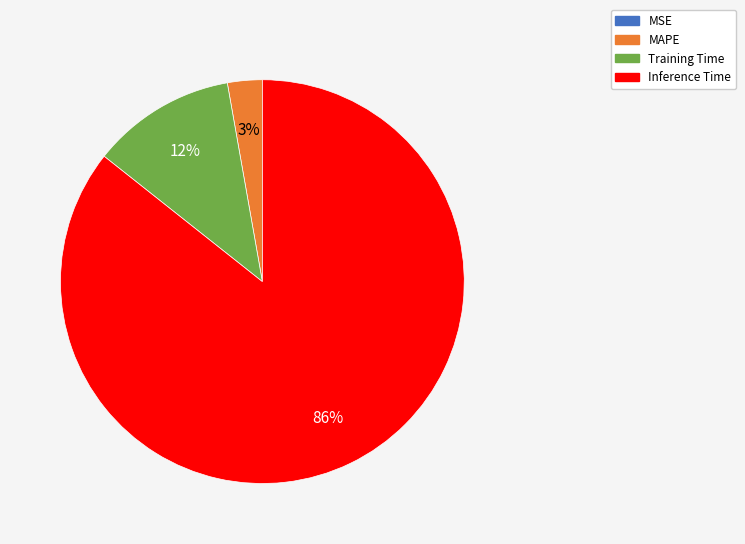

To the nearest percent, what is the average slice percentage?

25%